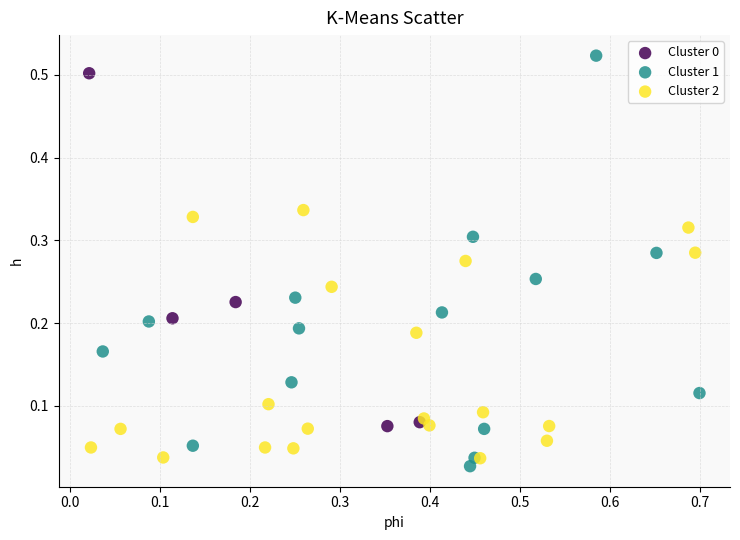

Which series has the largest Y range (max minus min)?

Cluster 1